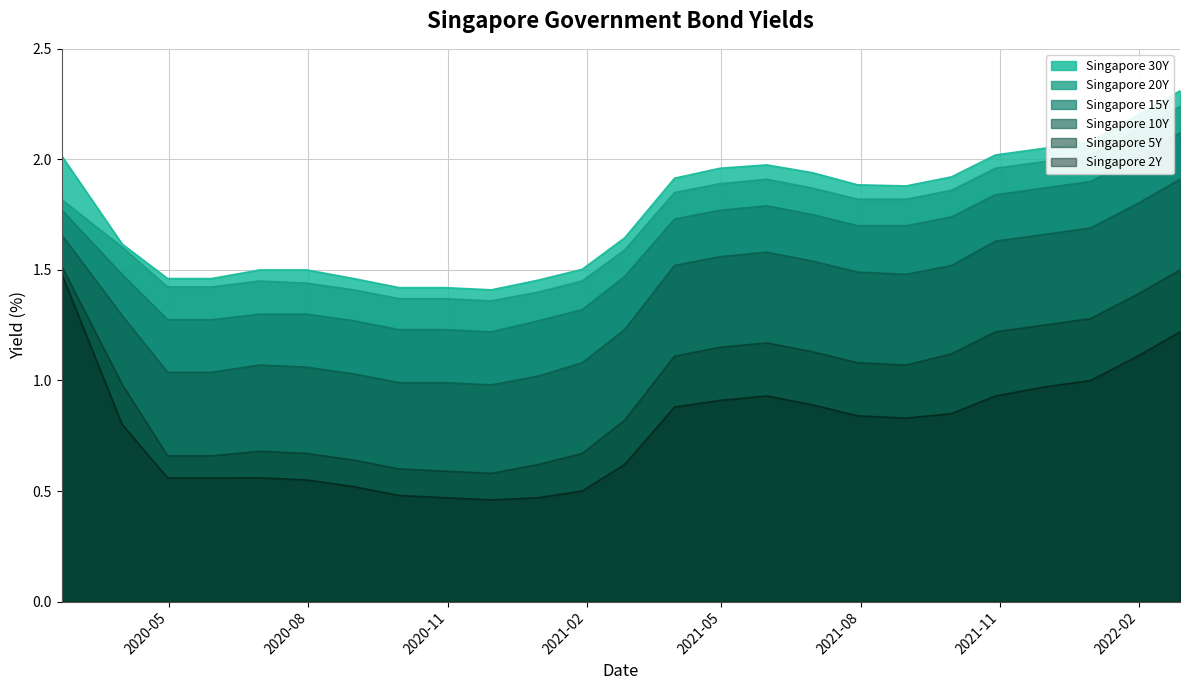

True or false: Singapore 15Y and Singapore 30Y cross at least once.

False